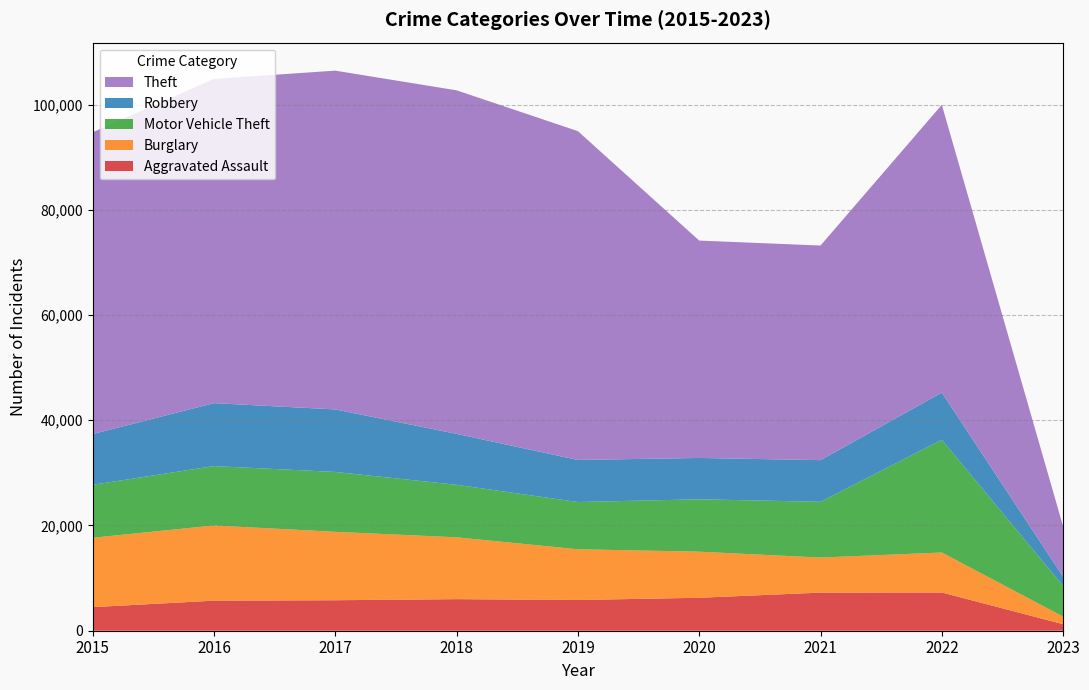

Reading right to left, extract all data points from this chart.

Aggravated Assault: 2023=1239	2022=7270	2021=7243	2020=6263	2019=5841	2018=6001	2017=5793	2016=5712	2015=4480
Burglary: 2023=1444	2022=7592	2021=6658	2020=8757	2019=9639	2018=11746	2017=13001	2016=14289	2015=13184
Motor Vehicle Theft: 2023=5827	2022=21425	2021=10598	2020=9956	2019=8977	2018=9984	2017=11380	2016=11286	2015=10068
Robbery: 2023=1752	2022=8970	2021=7918	2020=7855	2019=7994	2018=9679	2017=11880	2016=11960	2015=9638
Theft: 2023=9556	2022=54684	2021=40782	2020=41312	2019=62485	2018=65285	2017=64381	2016=61618	2015=57350